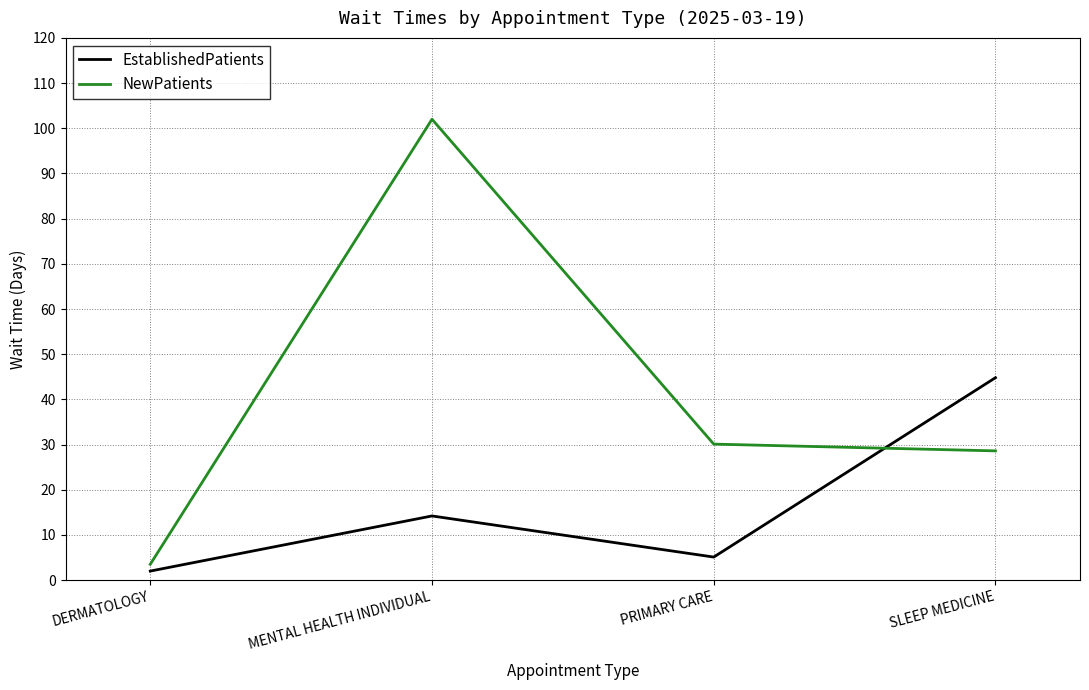

At which category does the chart reach its peak across all series?

MENTAL HEALTH INDIVIDUAL